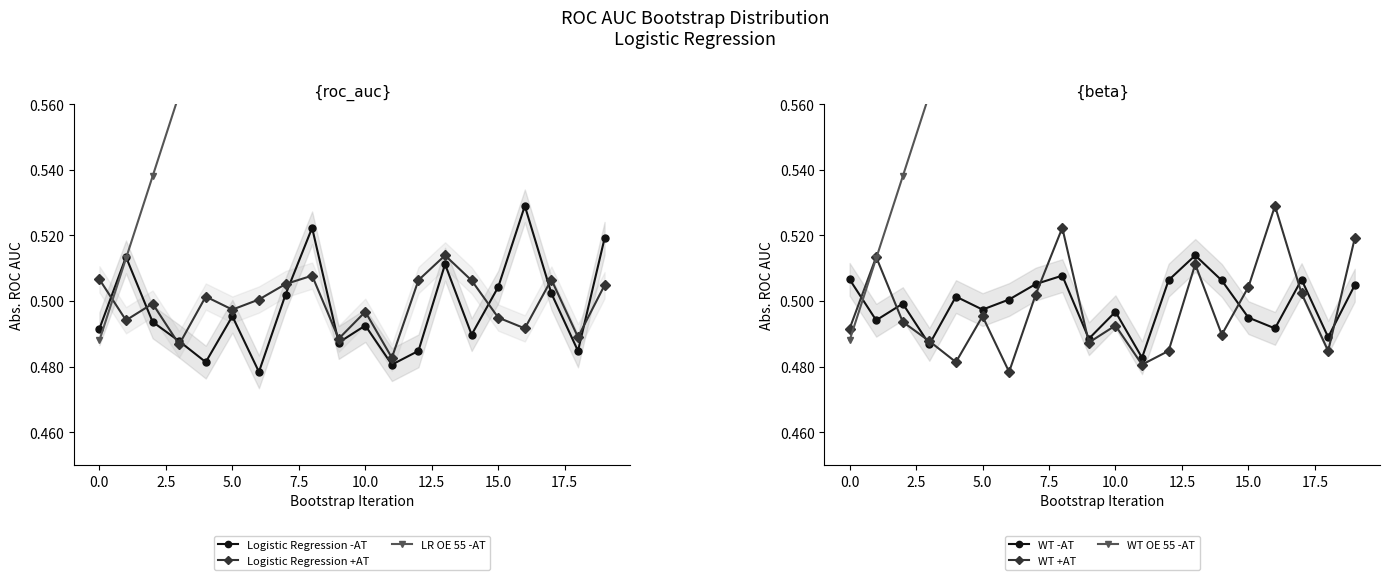

At 12, list the series in order from smallest to largest.

Logistic Regression -AT, WT +AT, Logistic Regression +AT, WT -AT, LR OE 55 -AT, WT OE 55 -AT